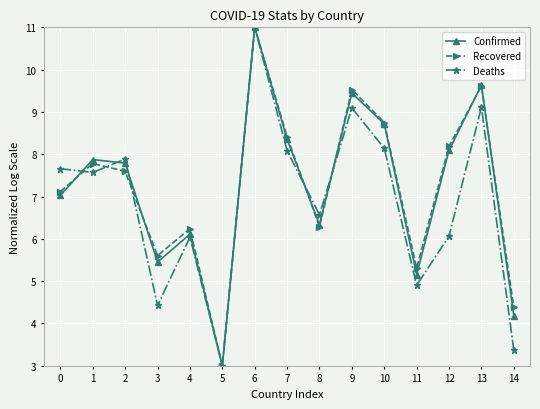

How many series are shown in this chart?

3